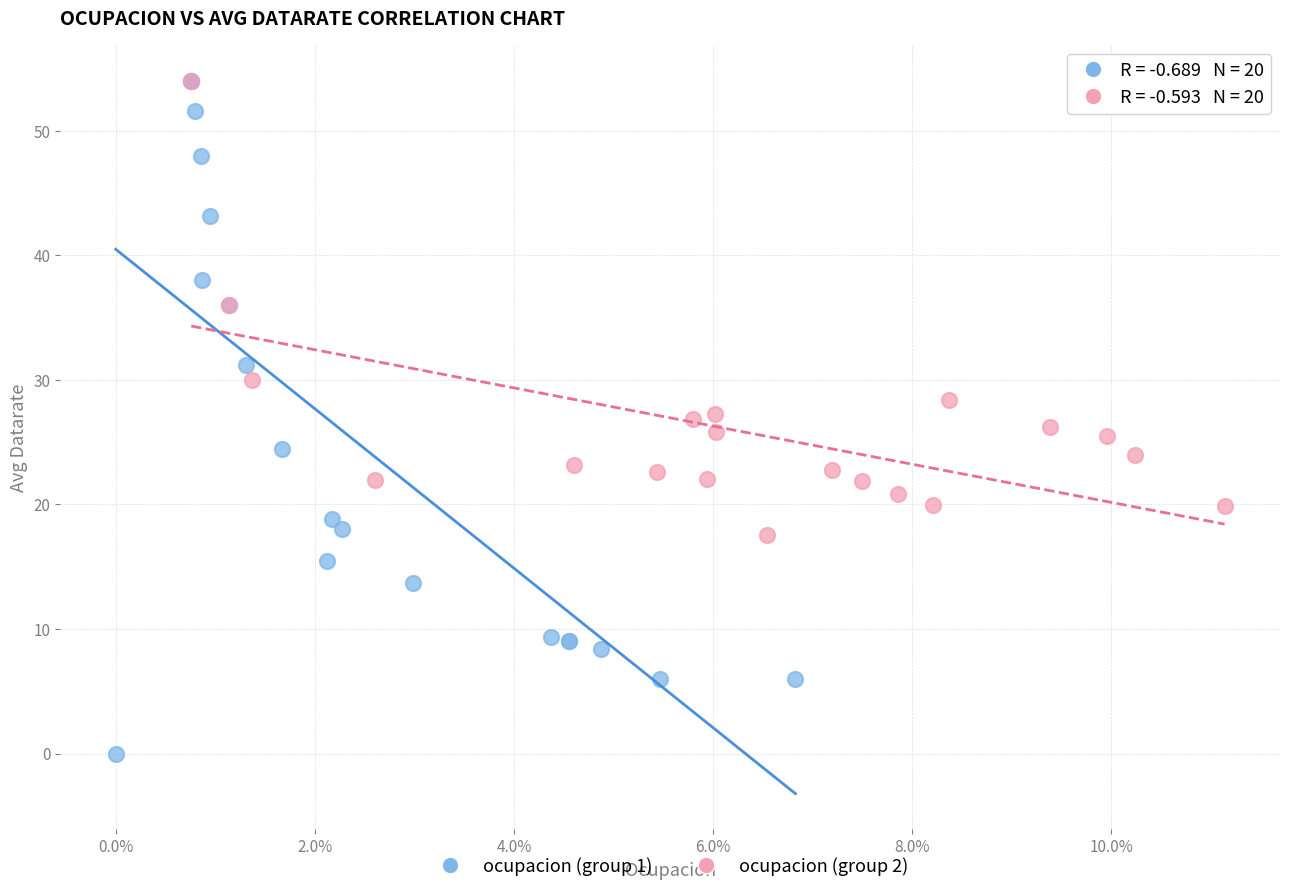

Which series has the largest Y range (max minus min)?

ocupacion (group 1)